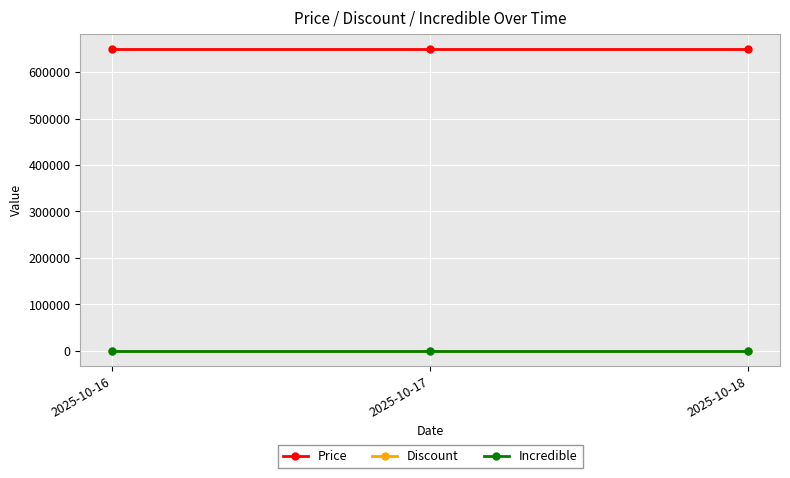

Is this an area chart (filled region under the line)?

No